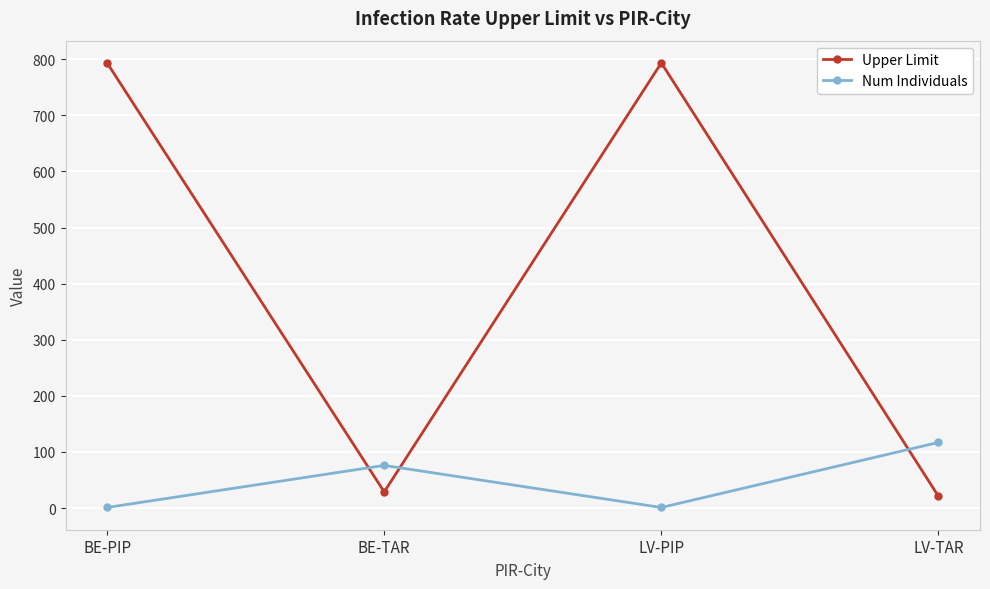

How many lines are shown in the chart?

2